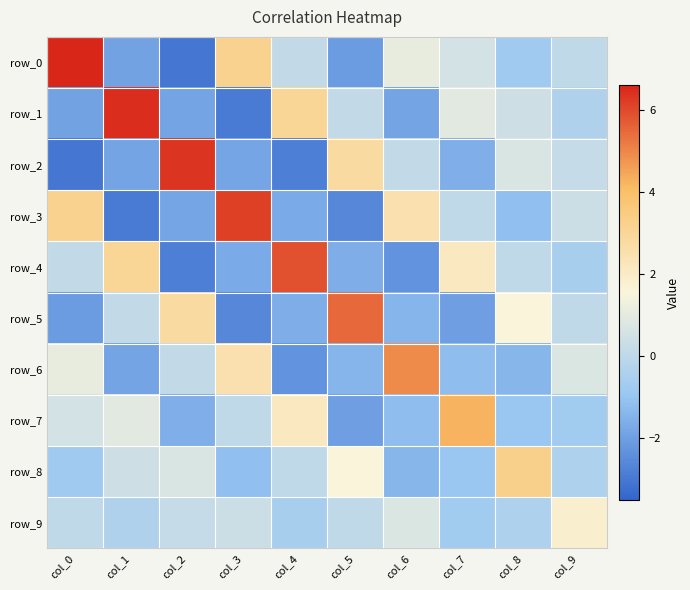

What is the spread (max minus min) of values at col_2?

9.4